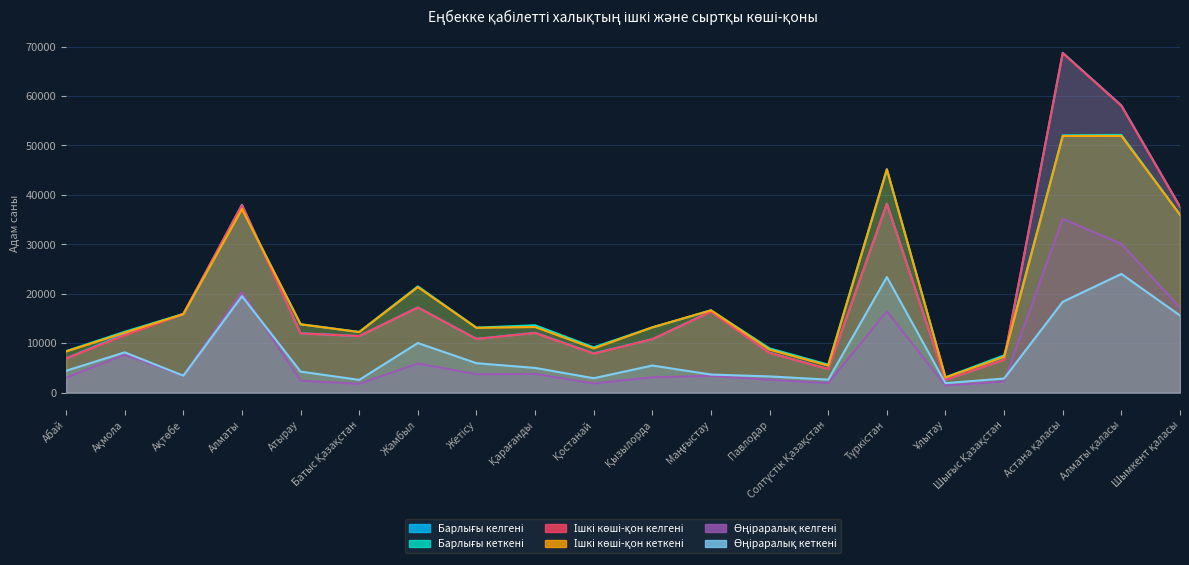

At which label is Өңіраралық келгені closest to 18284?

Шымкент қаласы